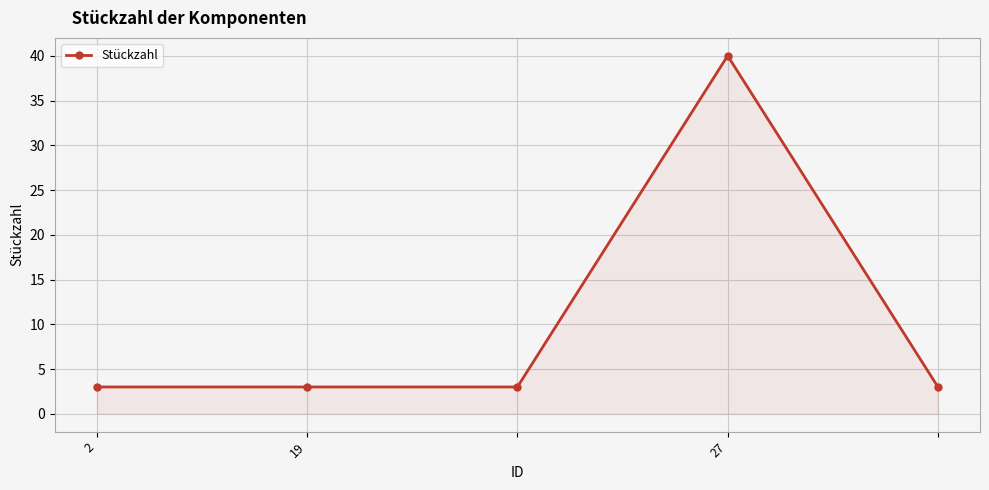

How many distinct data groups are displayed?

1